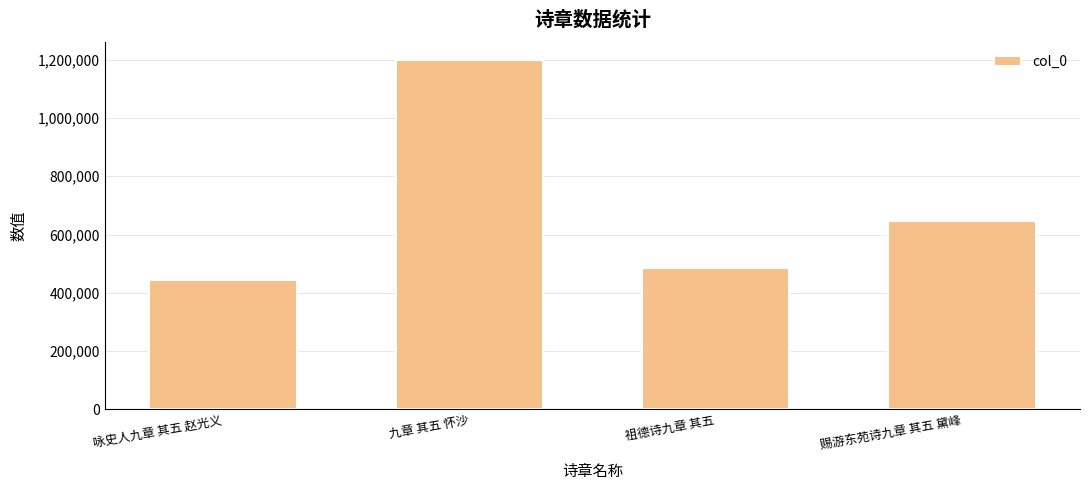

What is the change in value from 咏史人九章 其五 赵光义 to 赐游东苑诗九章 其五 黛峰?

+205296